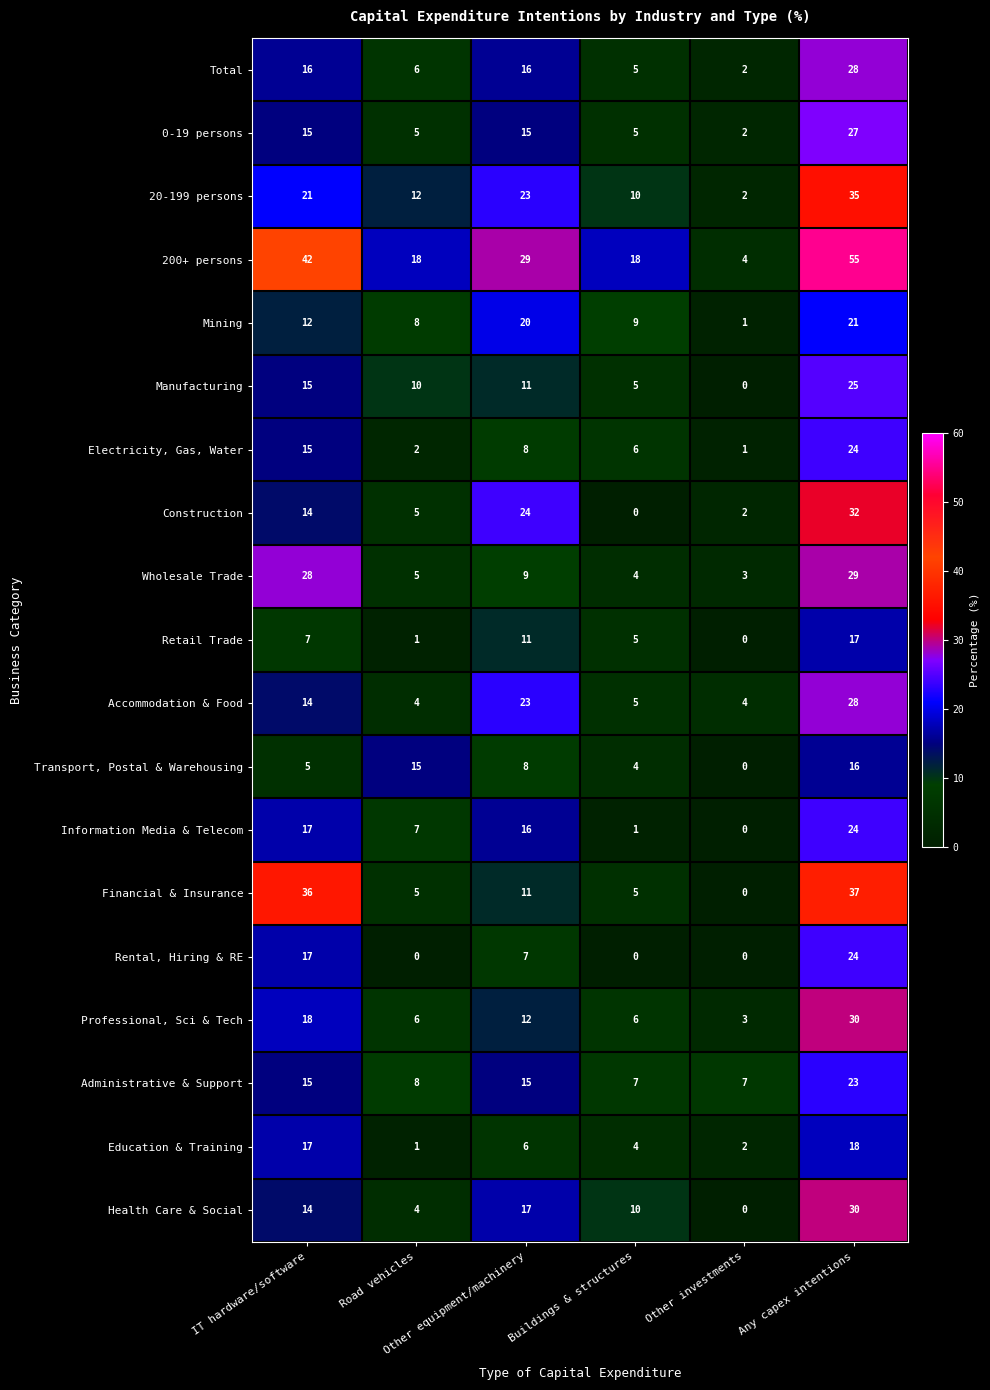

What is the difference between the maximum and minimum values in the Education & Training series?

17